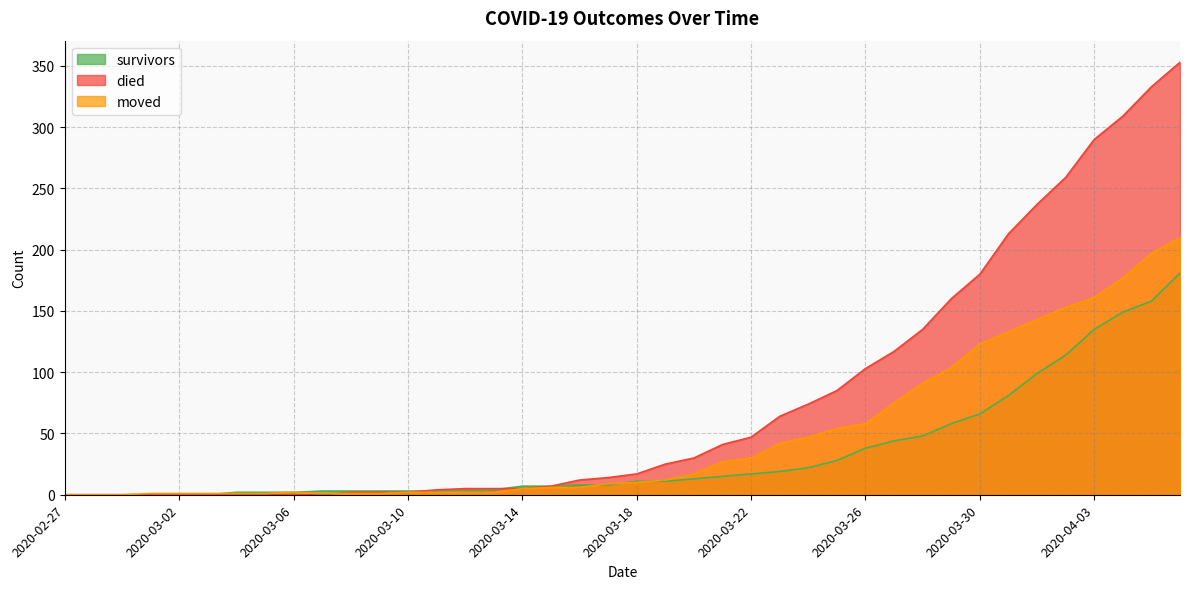

At which category does the chart reach its peak across all series?

2020-04-06